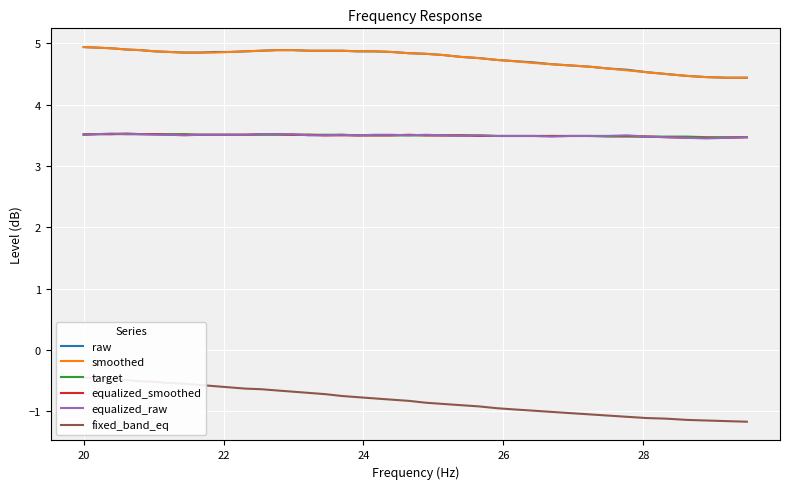

True or false: smoothed and equalized_smoothed cross at least once.

False